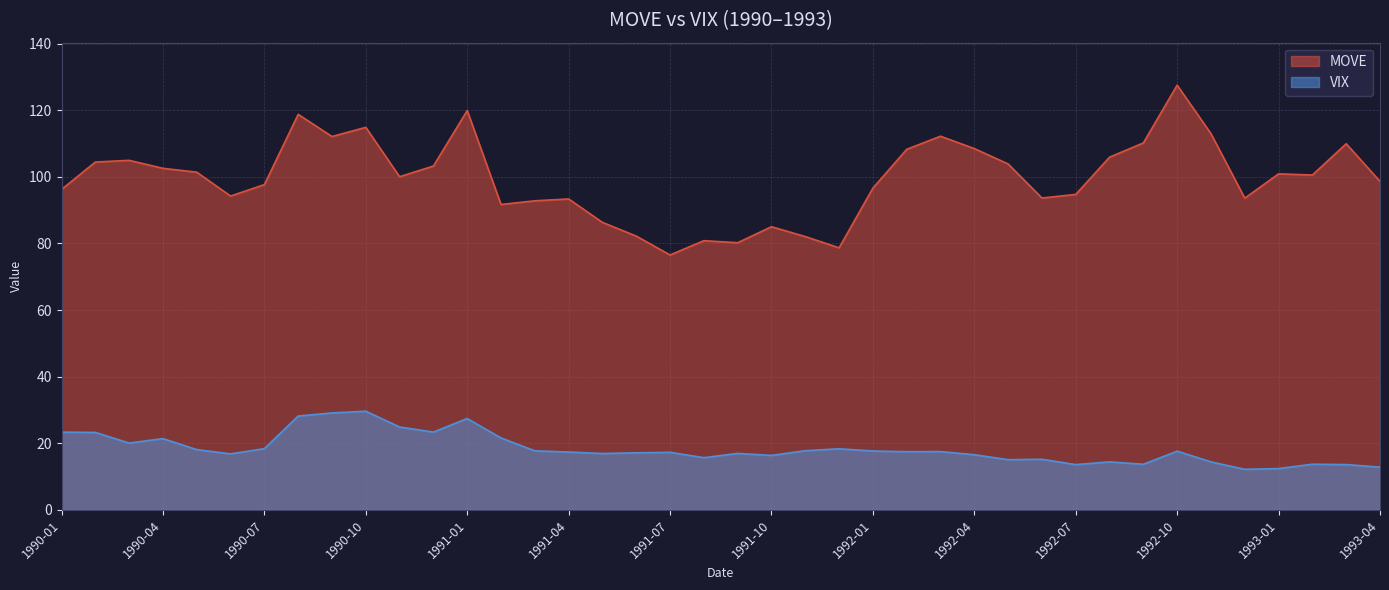

What is the spread (max minus min) of values at 1992-06?

78.4